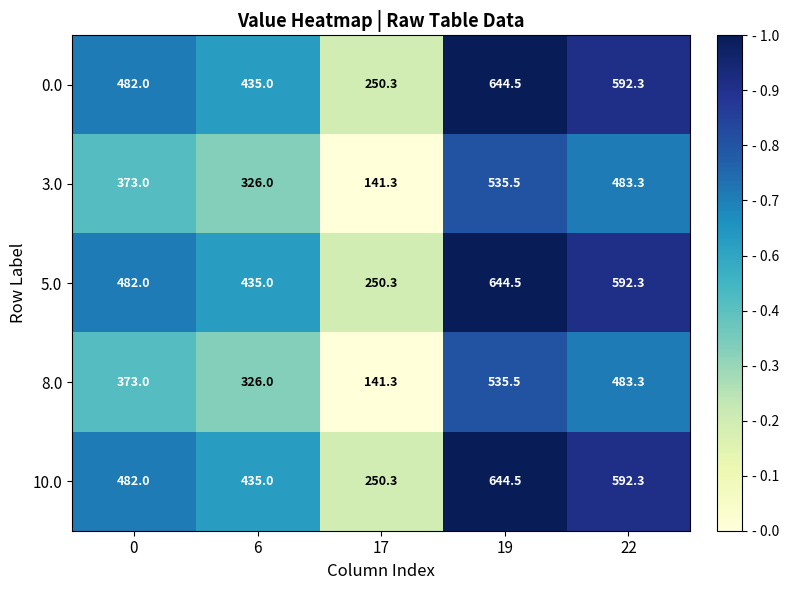

At how many categories does at least one series exceed 371?

4